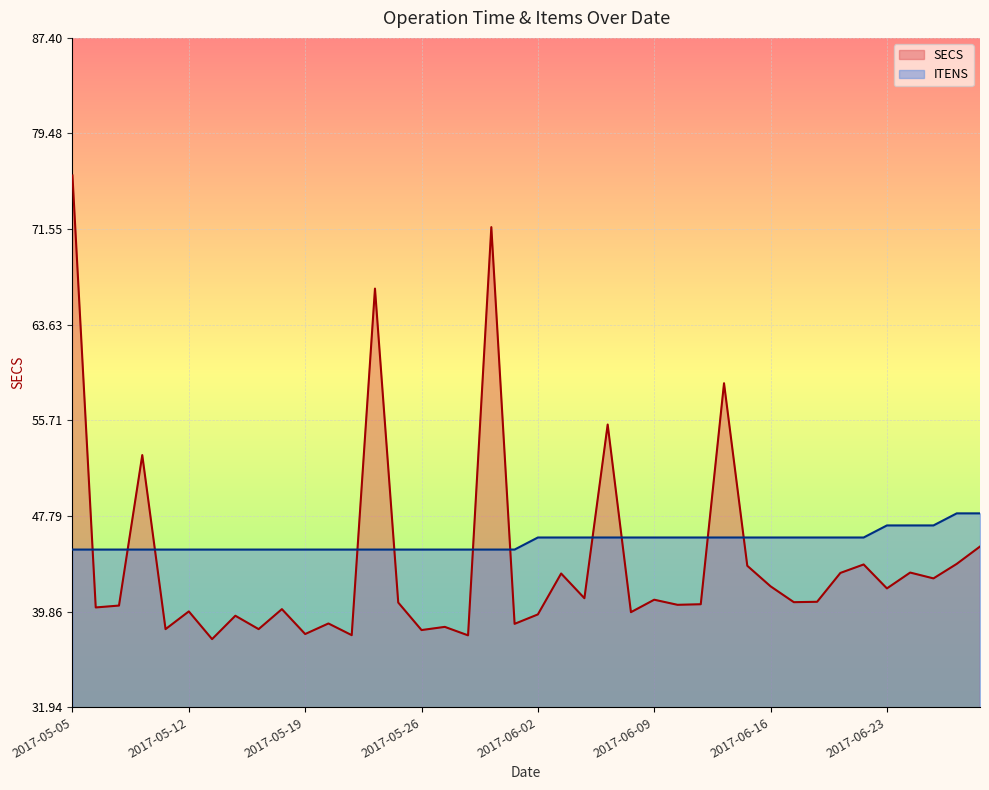

What are all the series names shown in the legend?

SECS, ITENS